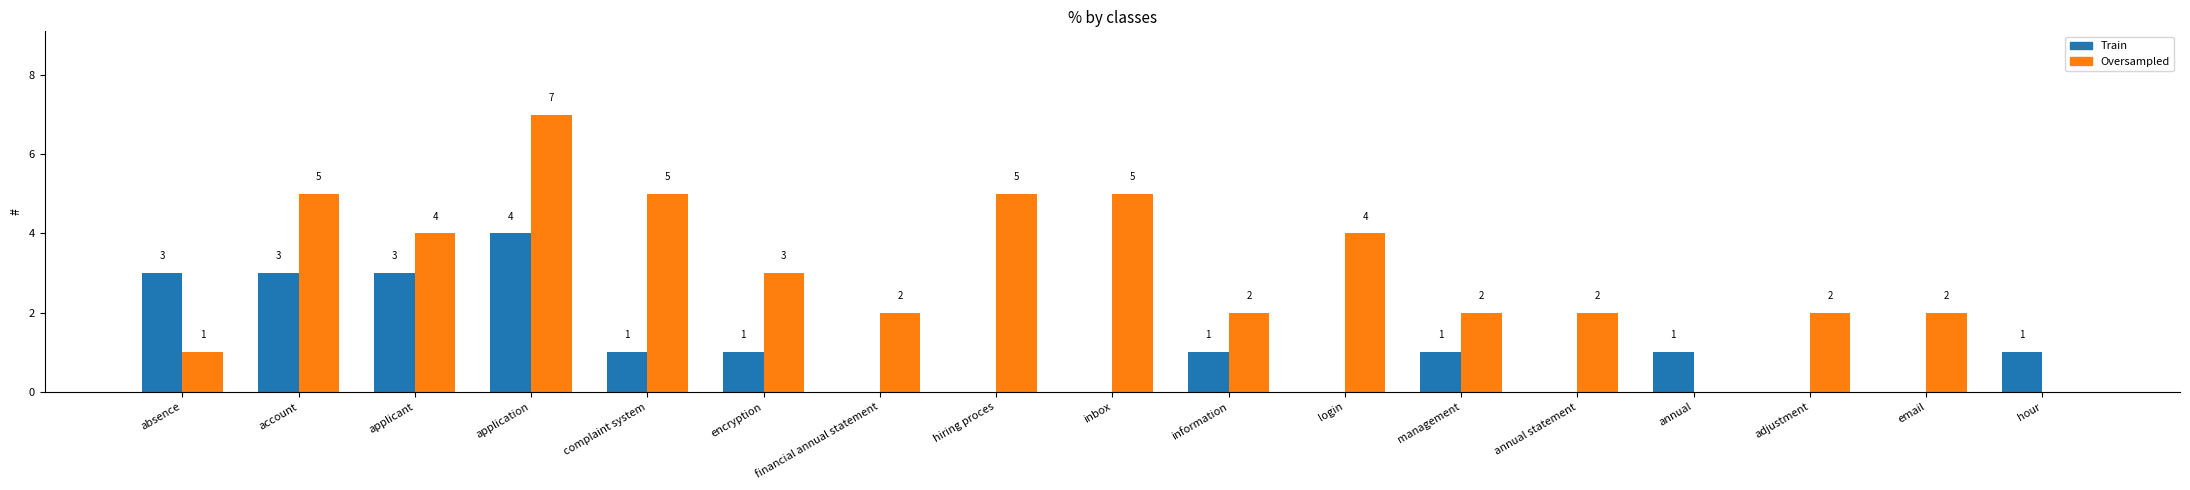

At which category does the chart reach its peak across all series?

application